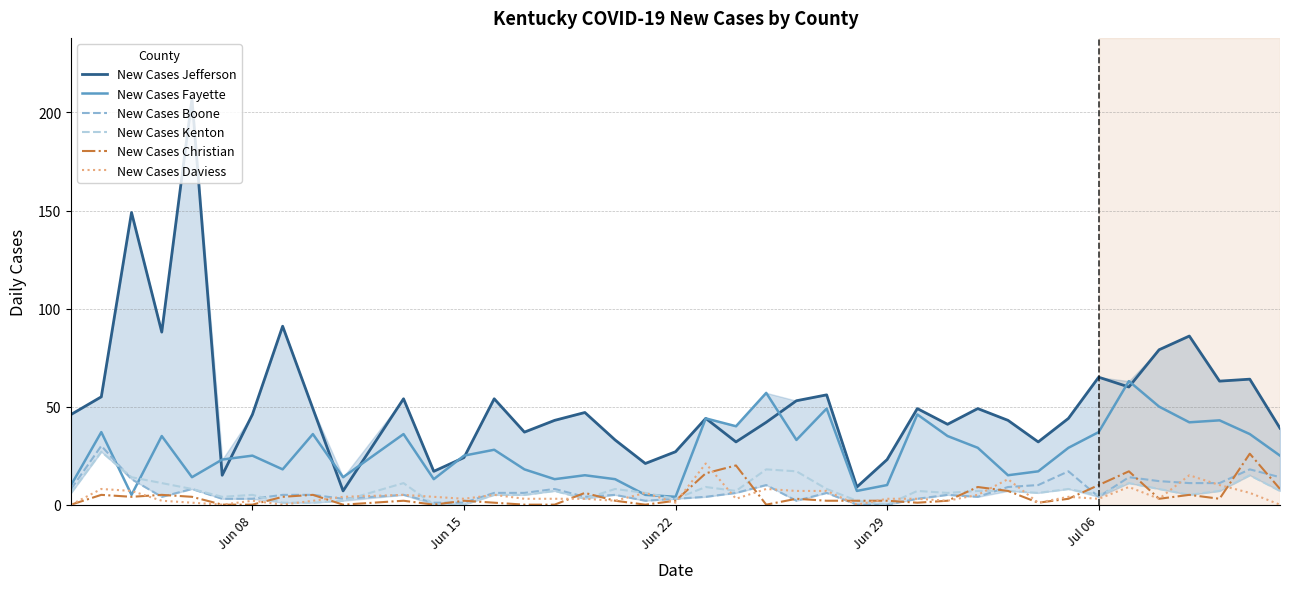

In New Cases Fayette, how many points are lower than both neighbors (excluding endpoints)?

12